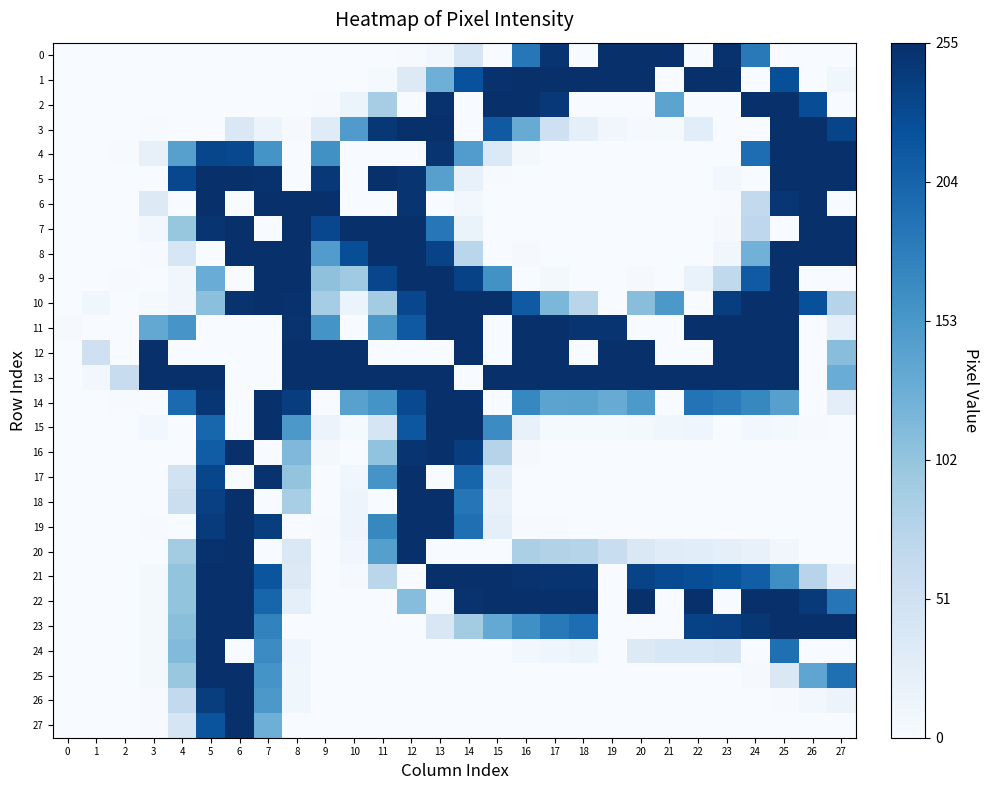

Rank the series at 4 from lowest to highest value.

0, 1, 2, 3, 6, 12, 15, 16, 19, 9, 10, 8, 27, 17, 18, 26, 20, 25, 7, 21, 22, 23, 24, 4, 11, 14, 5, 13